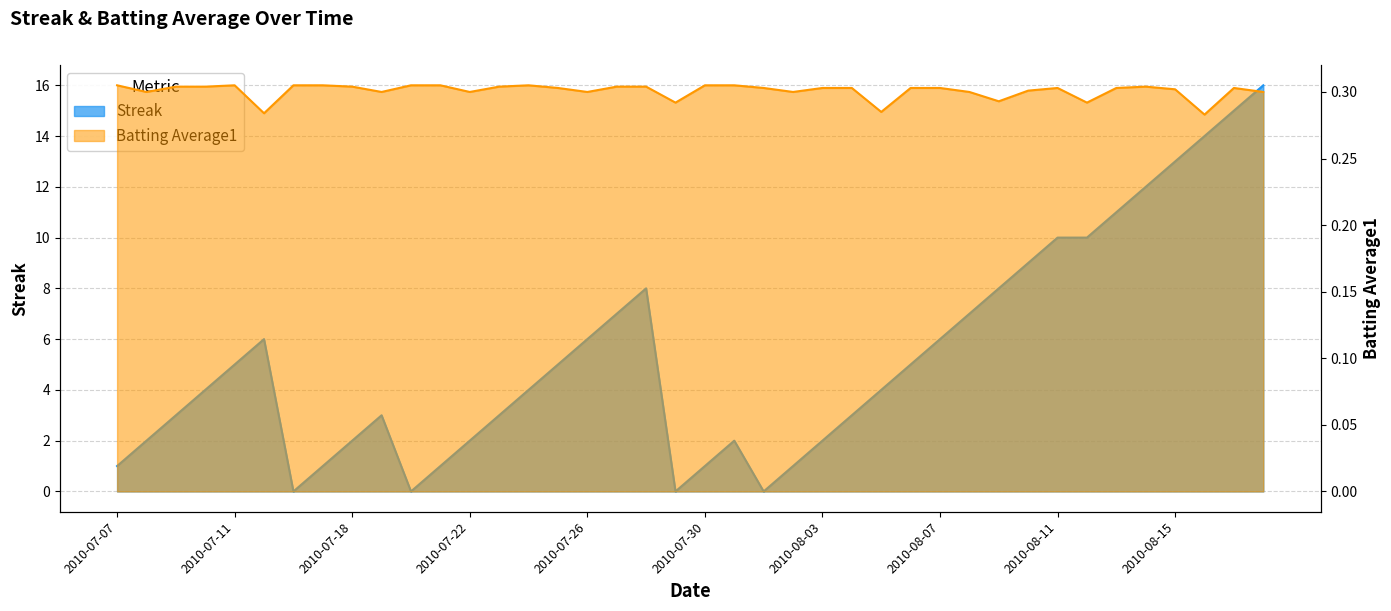

What is the sum of all Batting Average1 values?

12.0